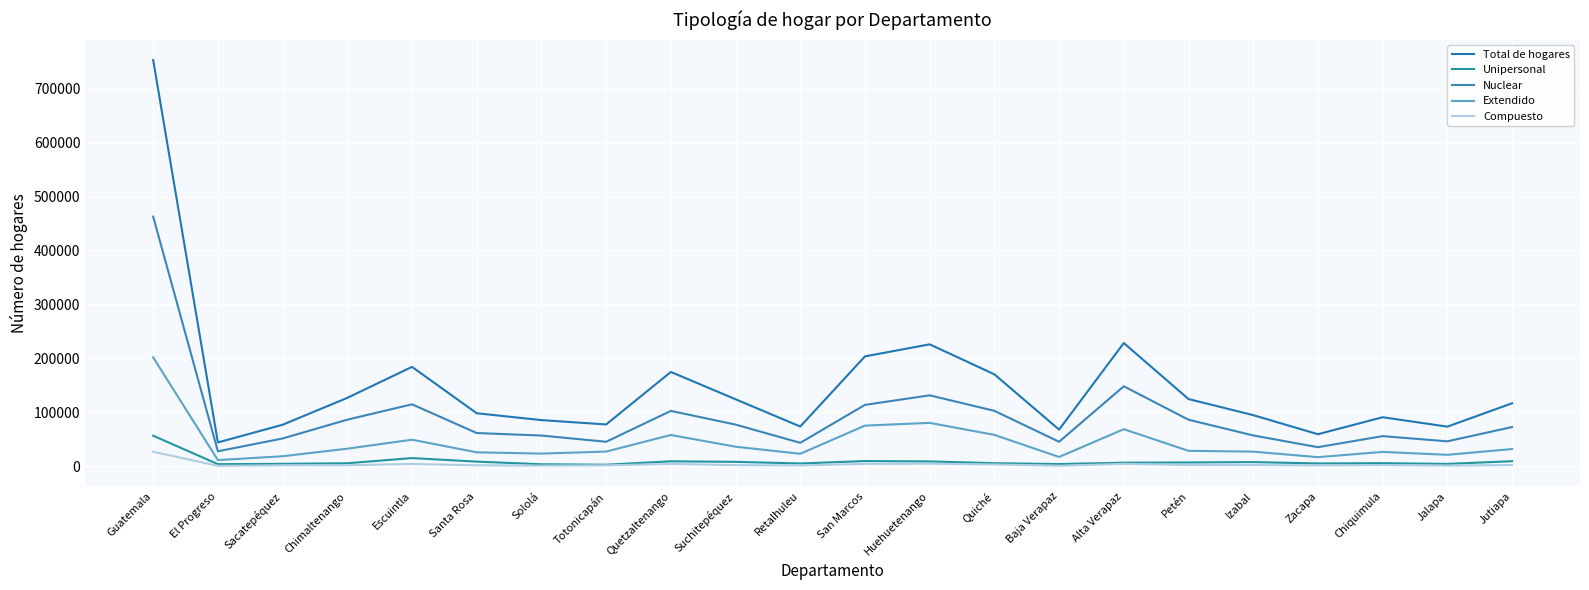

What is the spread (max minus min) of values at Chiquimula?

88671